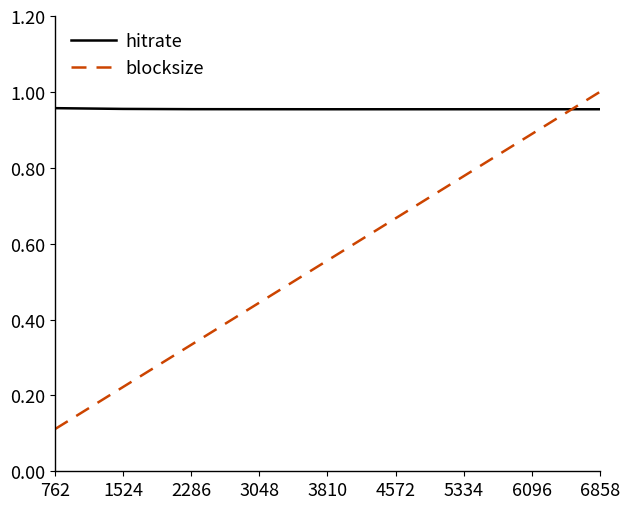

What is the smallest value displayed?

0.1